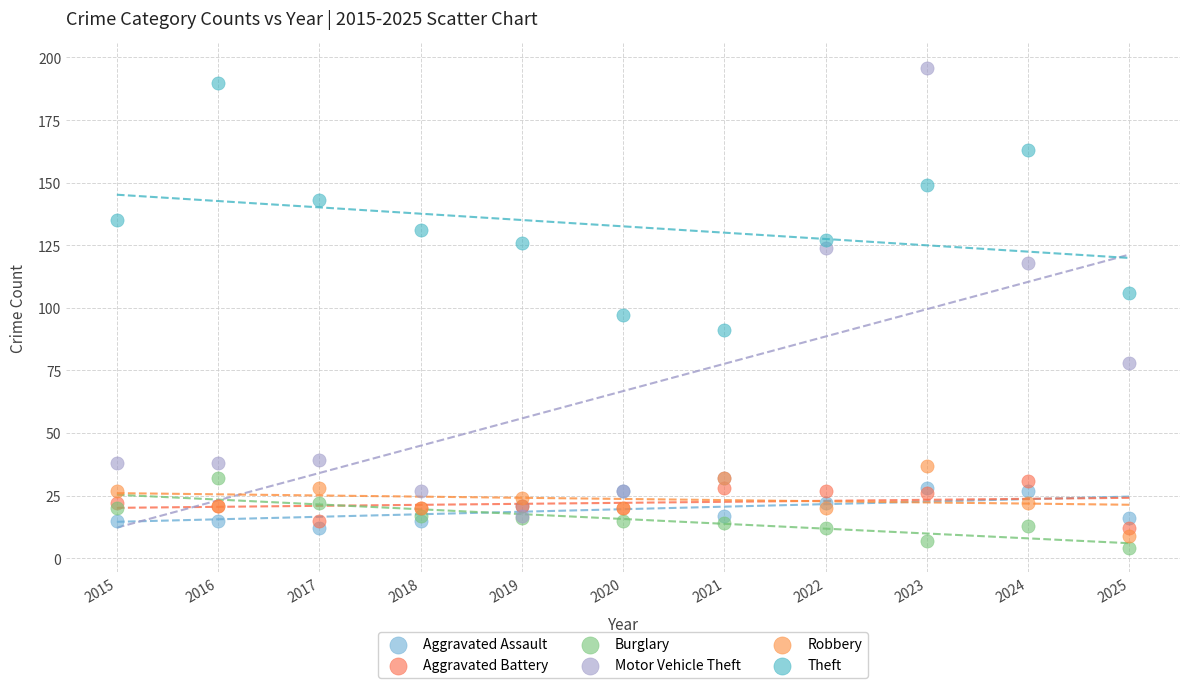

Which series contains the highest Y value?

Motor Vehicle Theft